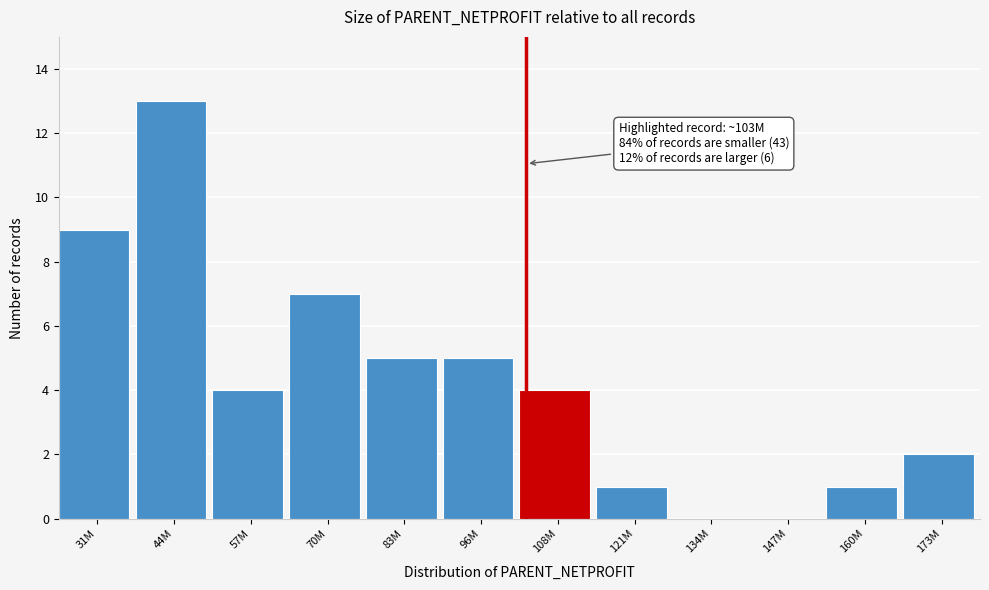

Reading left to right, what are all the values shown in this chart?

31M=9	44M=13	57M=4	70M=7	83M=5	96M=5	108M=4	121M=1	134M=0	147M=0	160M=1	173M=2